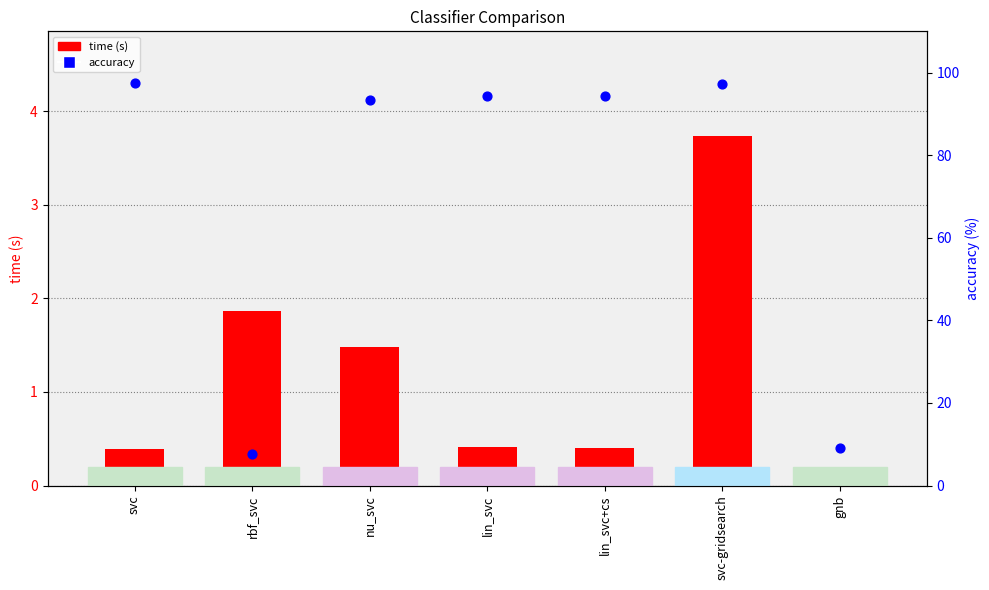

What is the total value across all series at lin_svc+cs?

94.7